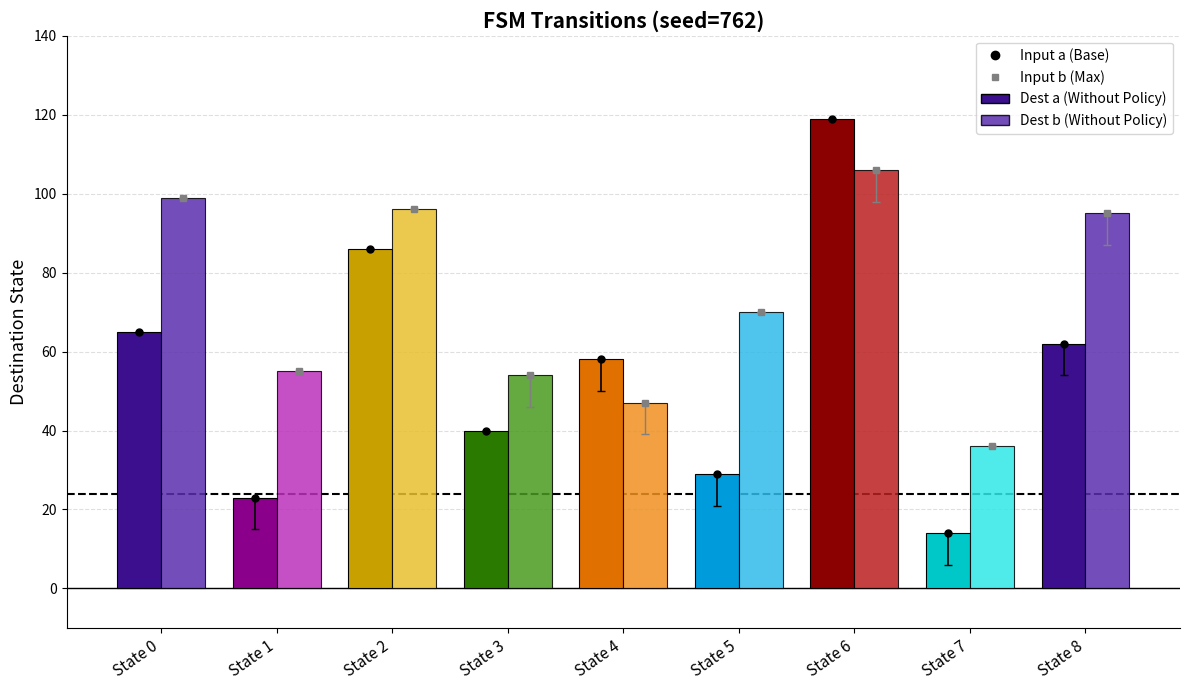

What is the spread (max minus min) of values at State 2?

10